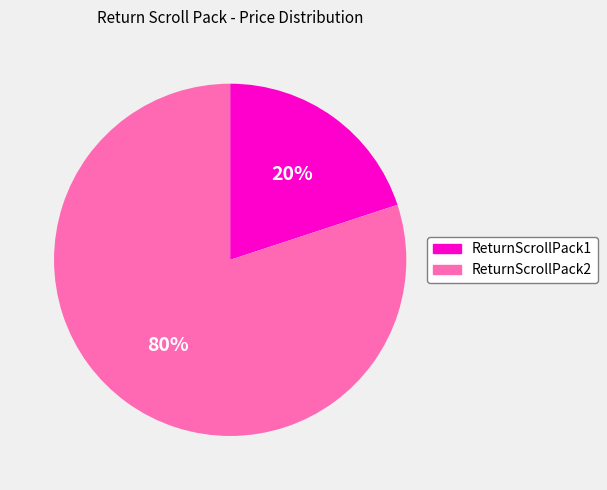

Combined, do ReturnScrollPack2 and ReturnScrollPack1 account for over 50%?

Yes